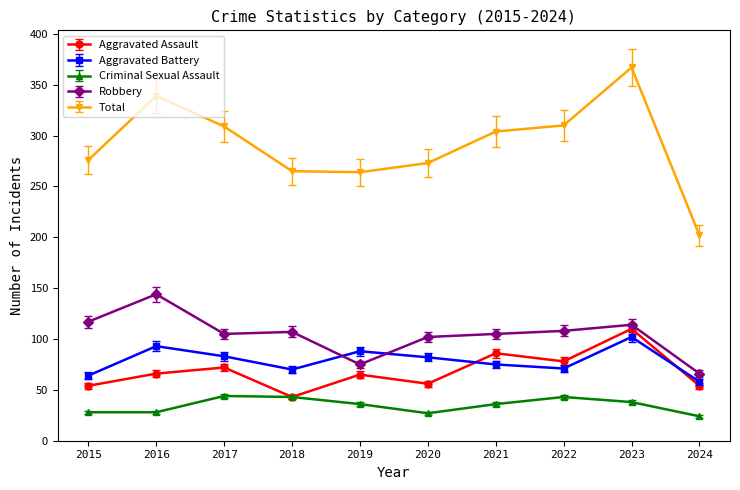

Where is the first local maximum for Robbery?

2016